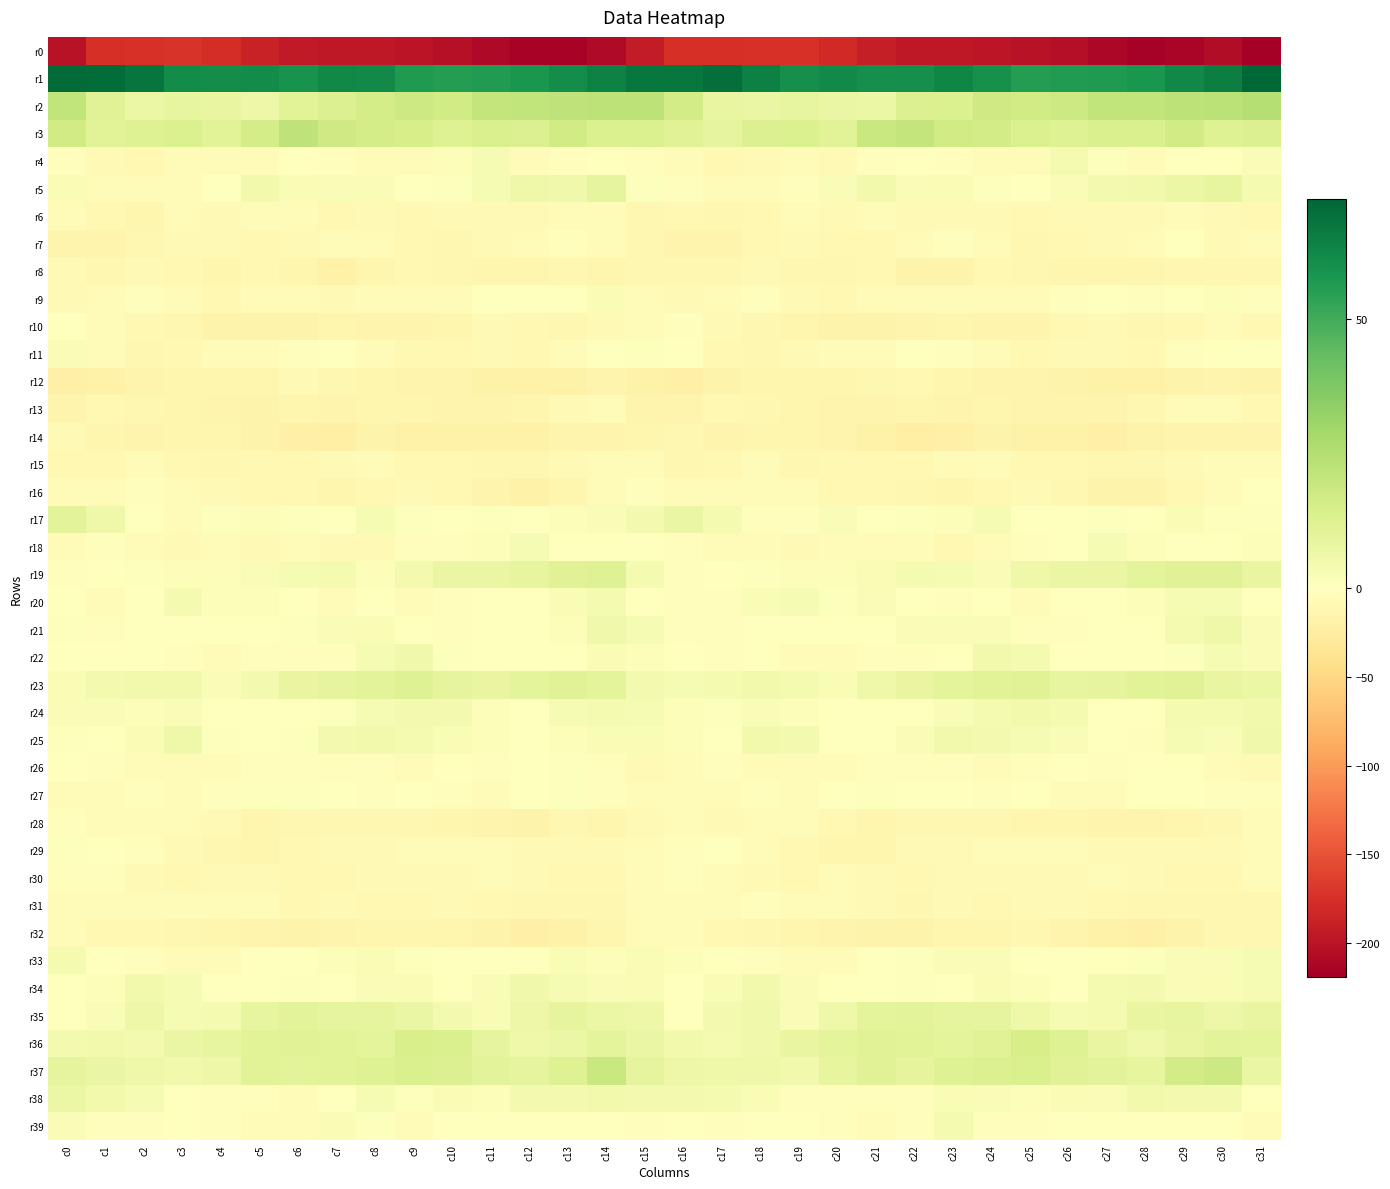

Count the number of categories in the chart.

32